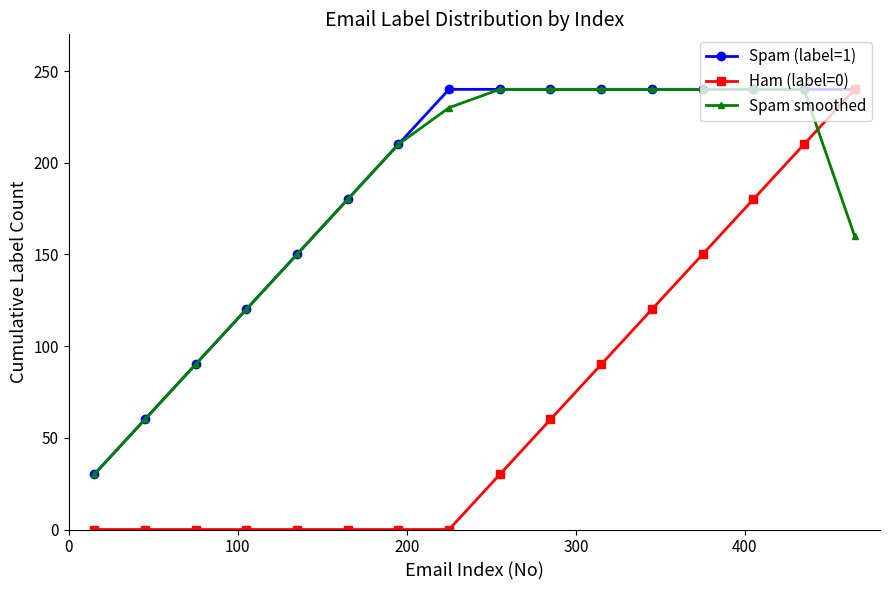

Does the chart display data point markers on the line(s)?

Yes